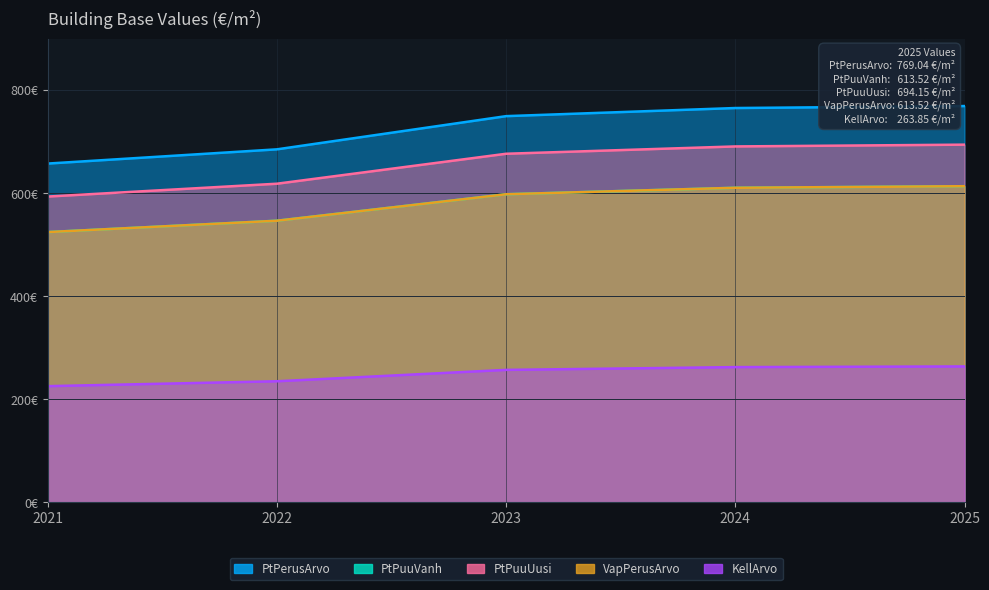

At which label does PtPuuVanh first exceed 597?

2023